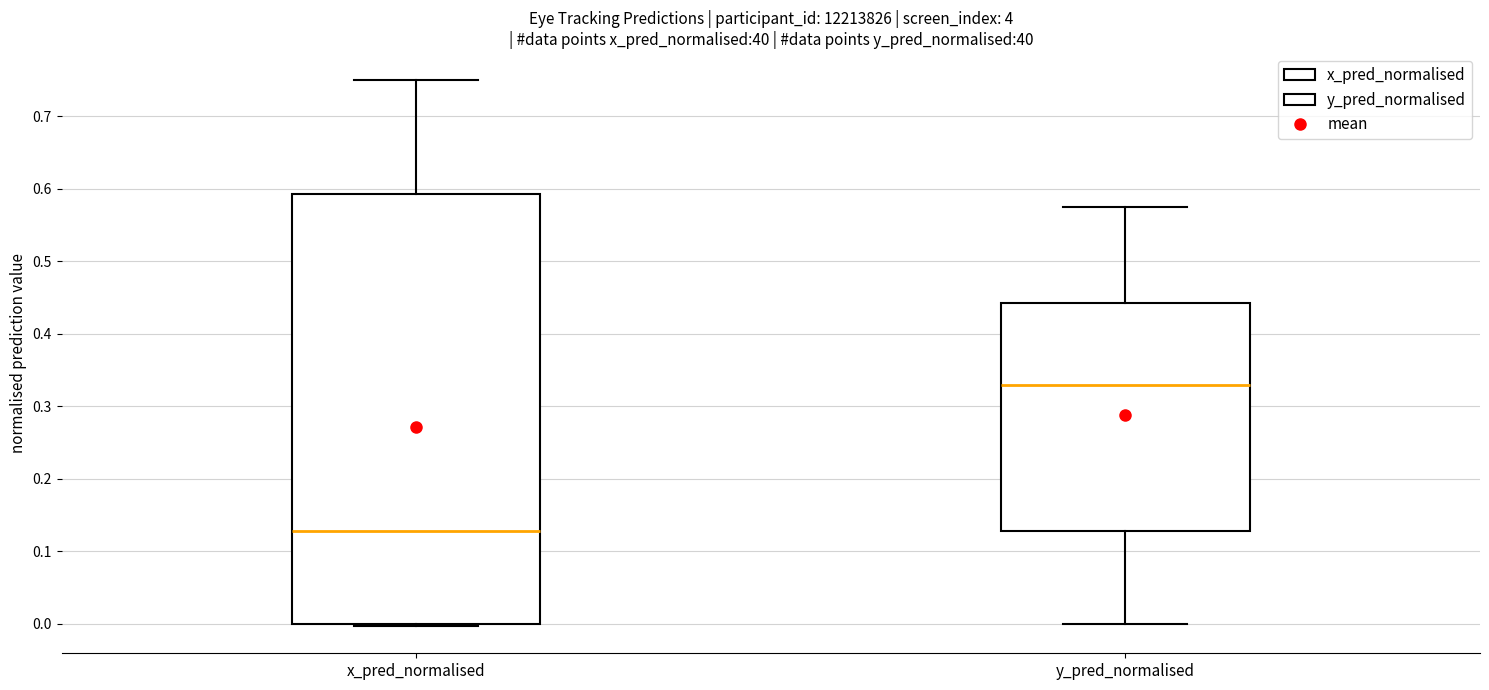

Reading left to right, read every box against the y-axis: the position of its median line, the range the box covers, and the ends of its whiskers. The values are not printed on the chart, so give them approximately, as read against the axis.

x_pred_normalised: median 0.13, box 0.00 to 0.59, whiskers 0.00 to 0.75
y_pred_normalised: median 0.33, box 0.13 to 0.44, whiskers 0.00 to 0.58